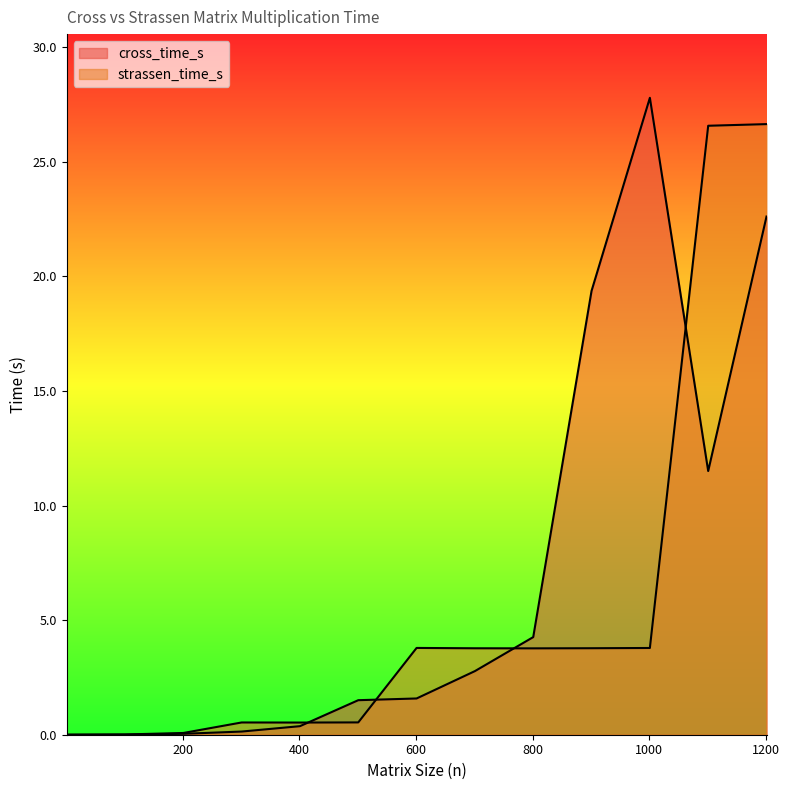

List the labels in order of strassen_time_s value, largest first.

1201, 1101, 601, 1001, 901, 701, 801, 501, 301, 401, 201, 101, 1